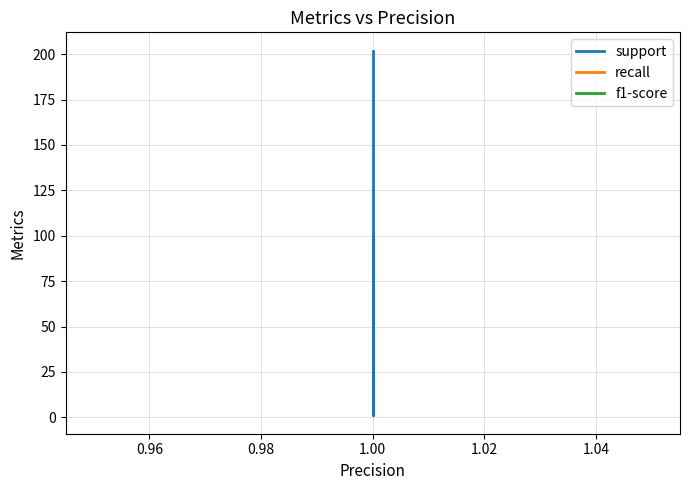

What is the maximum value for support?

202